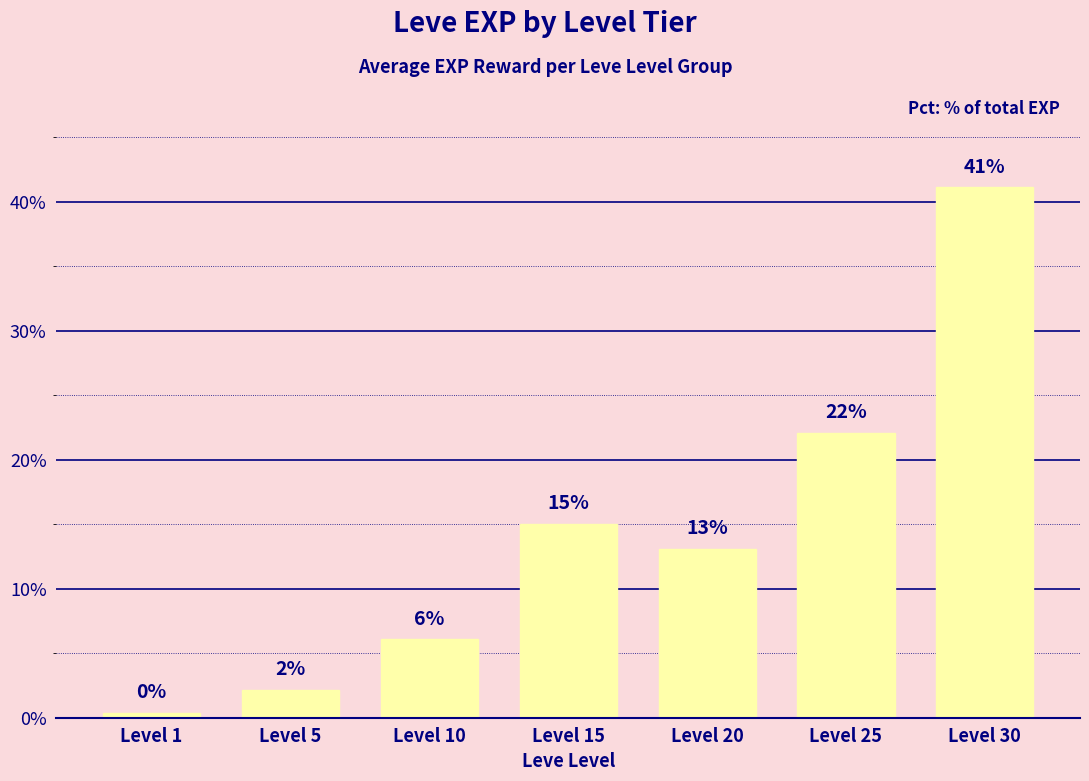

How many bars are there in total?

7